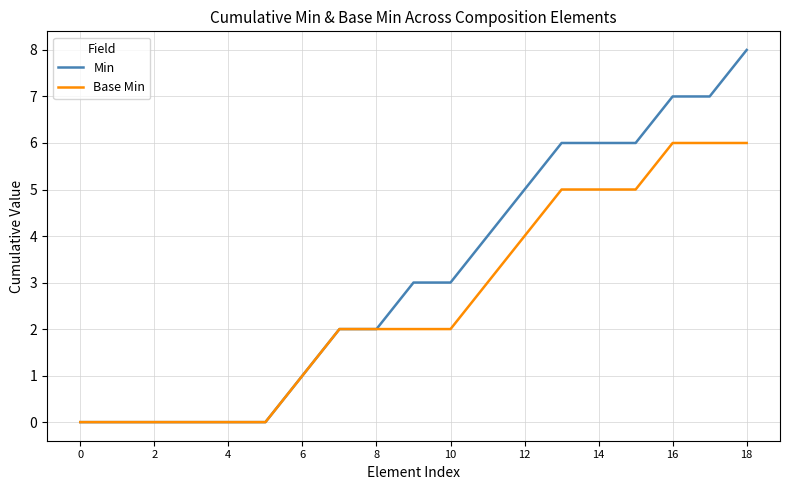

Which label corresponds to the largest value in the chart?

18